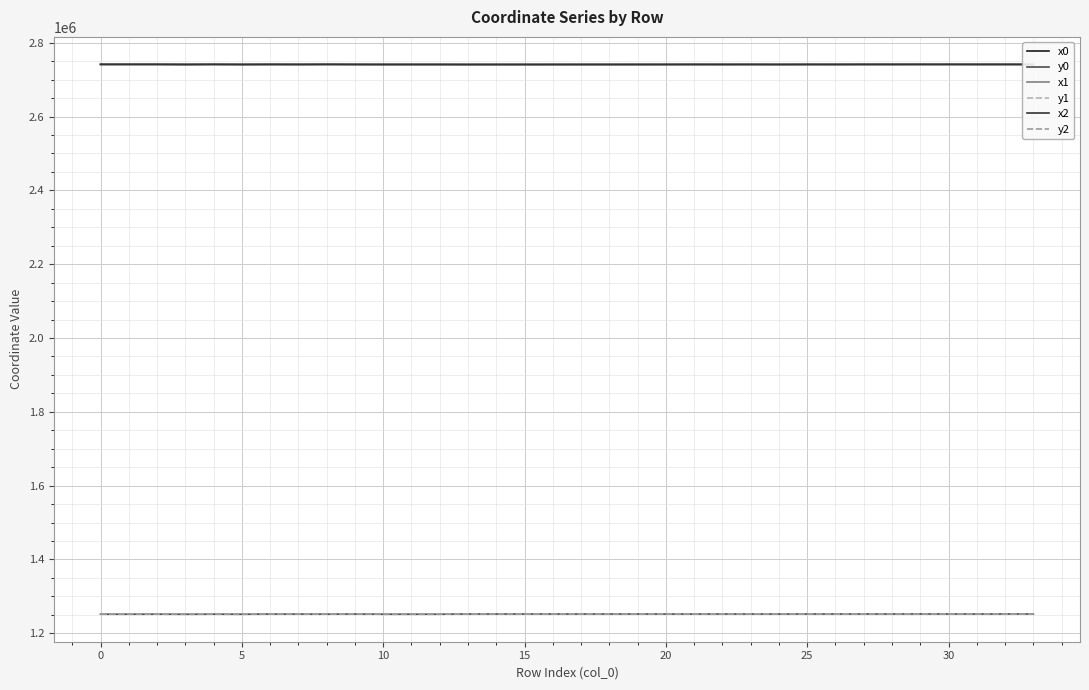

What is the highest value of the y2 series?

1252226.5